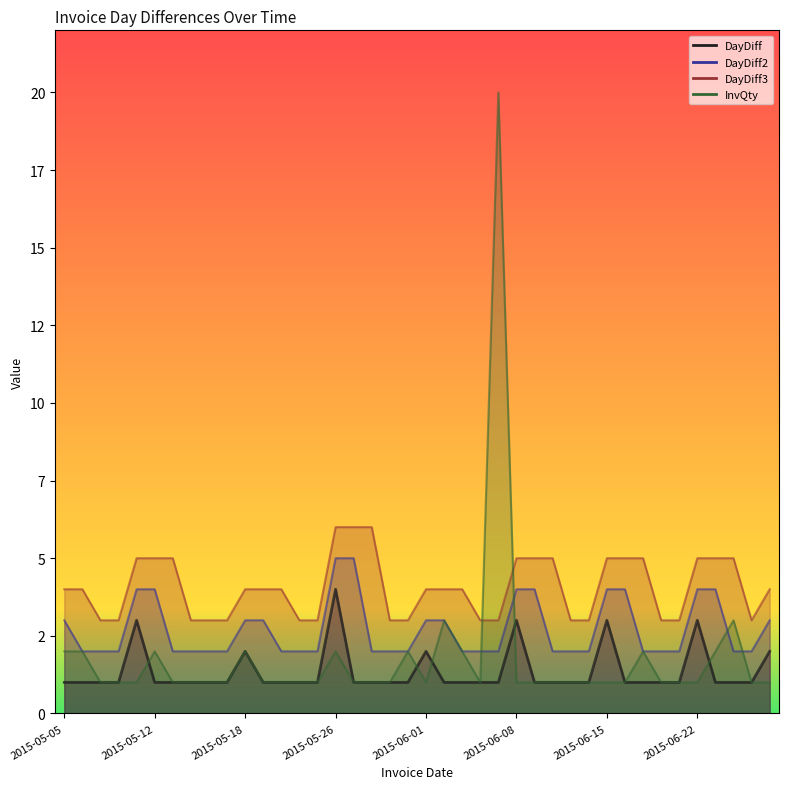

Is it true that DayDiff equals 1 at 2015-06-10?

False